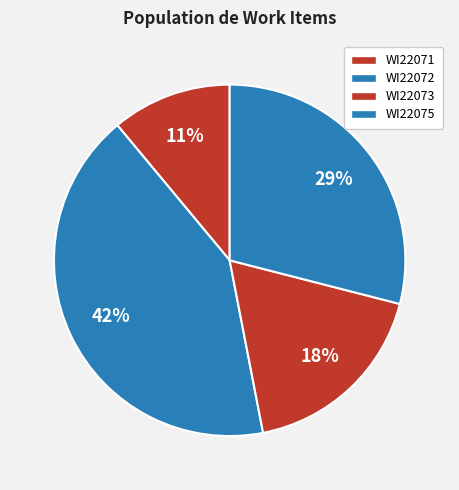

How many slices are in this pie chart?

4